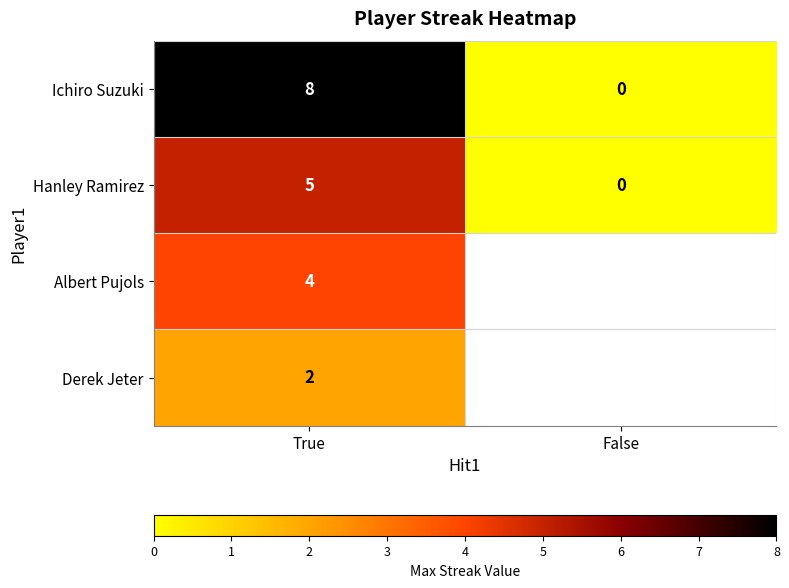

At True, list the series in order from smallest to largest.

Derek Jeter, Albert Pujols, Hanley Ramirez, Ichiro Suzuki